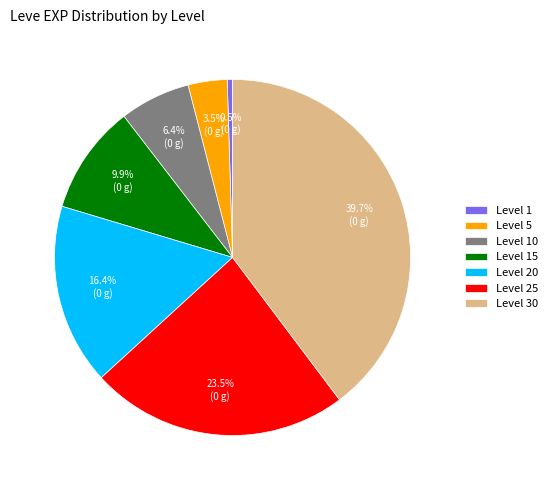

Rank the categories by value from highest to lowest.

Level 30, Level 25, Level 20, Level 15, Level 10, Level 5, Level 1